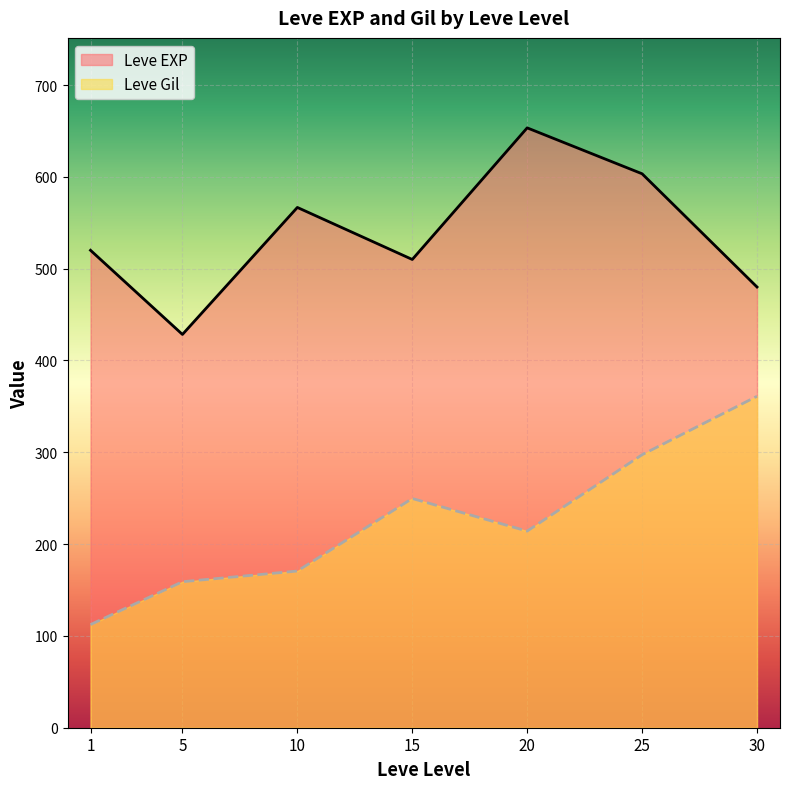

Does the chart display data point markers on the line(s)?

No